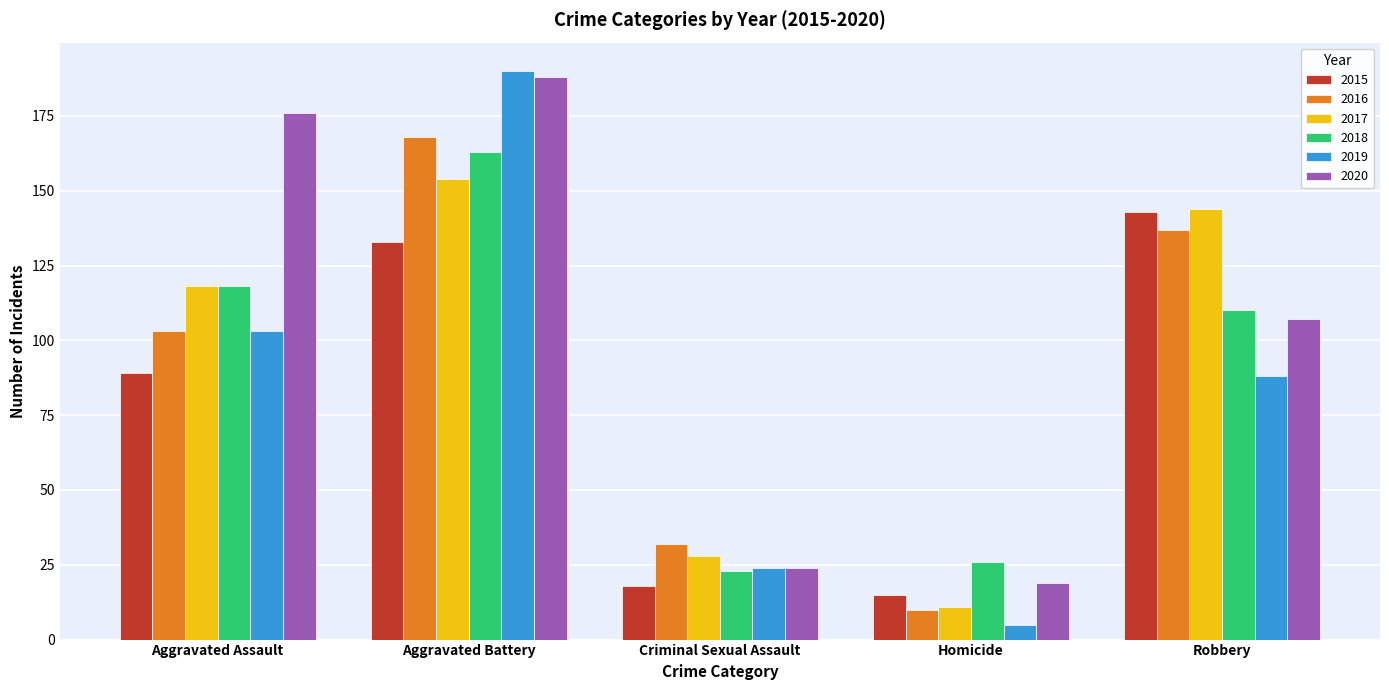

Where does the 2020 series first go above 107?

Aggravated Assault